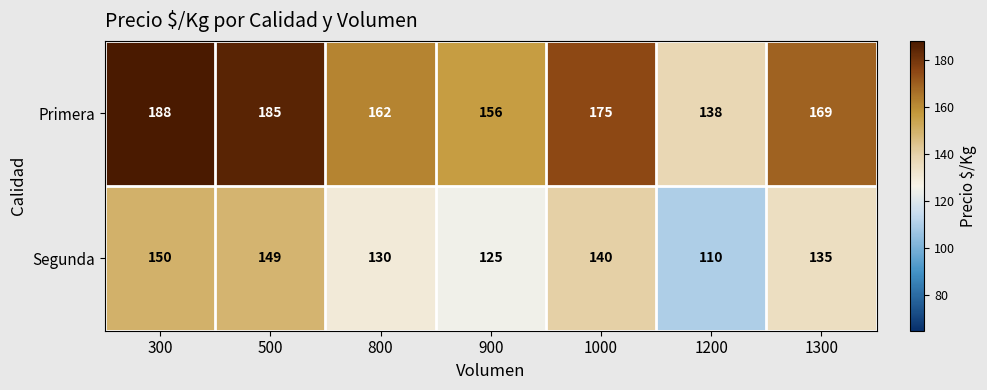

At how many categories does at least one series exceed 132?

7